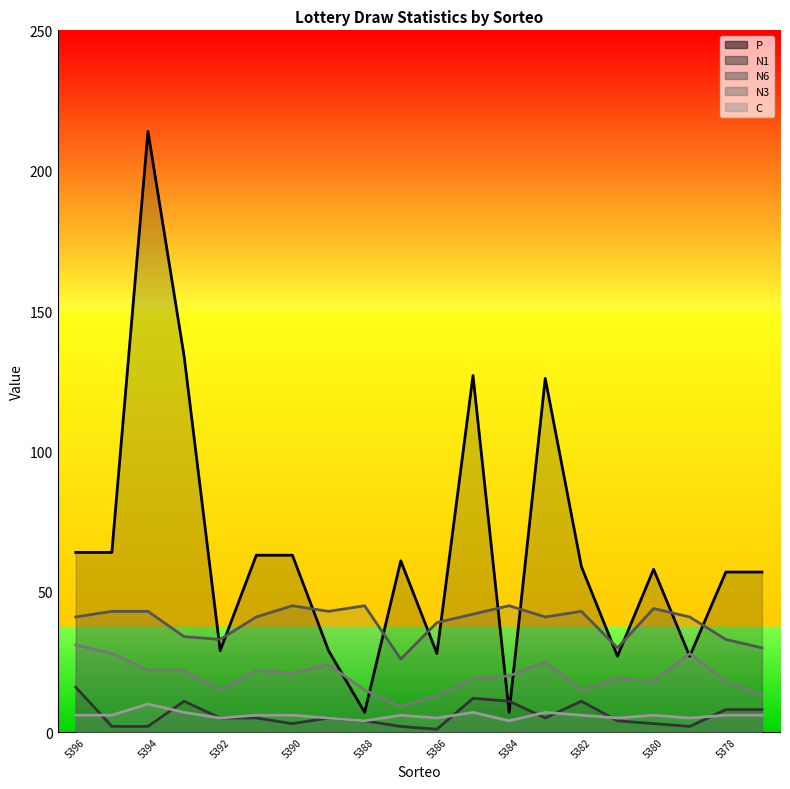

Reading right to left, extract all data points from this chart.

P: 57	57	27	58	27	59	126	7	127	28	61	7	29	63	63	29	134	214	64	64
N1: 8	8	2	3	4	11	5	11	12	1	2	4	5	3	5	5	11	2	2	16
N6: 30	33	41	44	30	43	41	45	42	39	26	45	43	45	41	33	34	43	43	41
N3: 13	18	28	18	19	15	25	20	19	13	9	15	24	21	22	15	22	22	28	31
C: 6	6	5	6	5	6	7	4	7	5	6	4	5	6	6	5	7	10	6	6